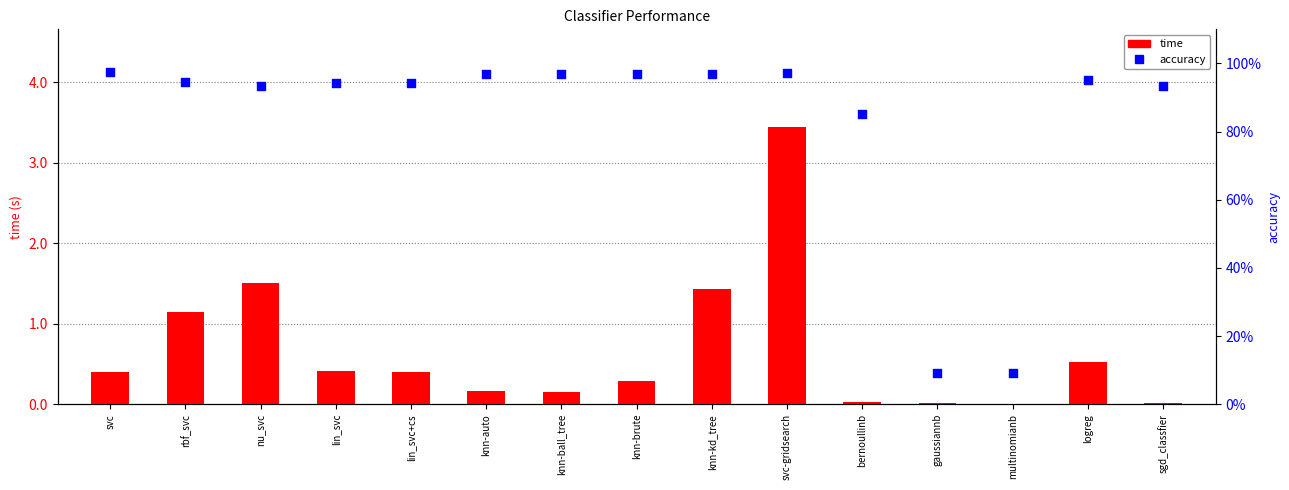

Is the value of accuracy at knn-brute greater than the value of time at lin_svc+cs?

Yes